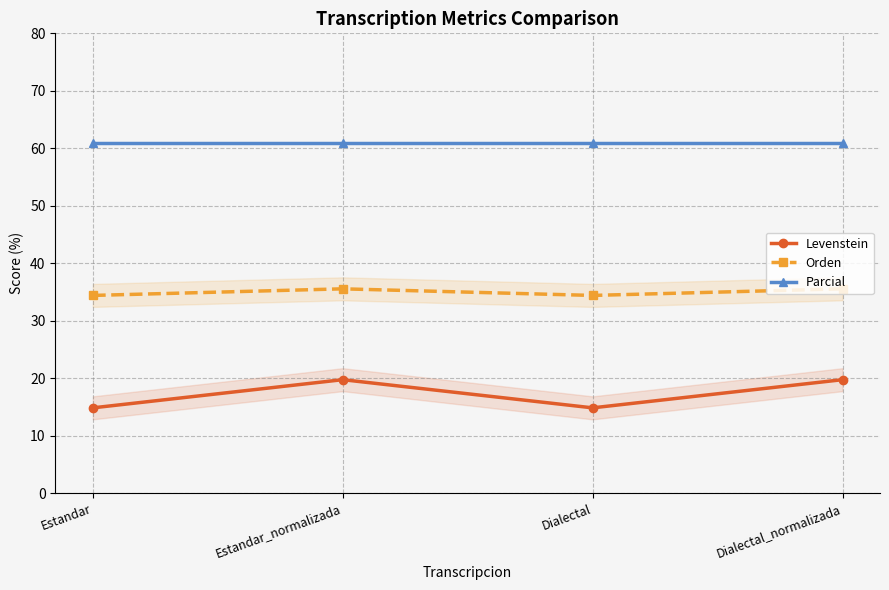

How many values in the Orden series are below 35?

2